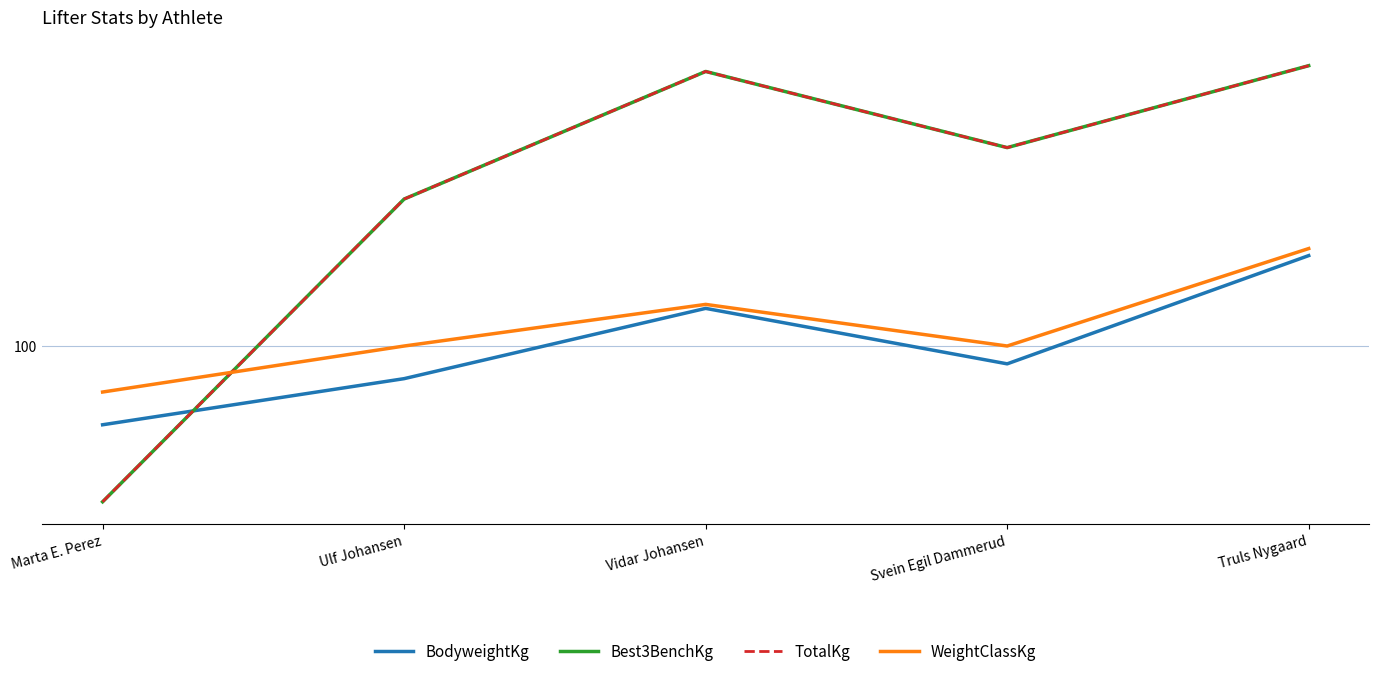

What is the total value across all series at Ulf Johansen?

472.8